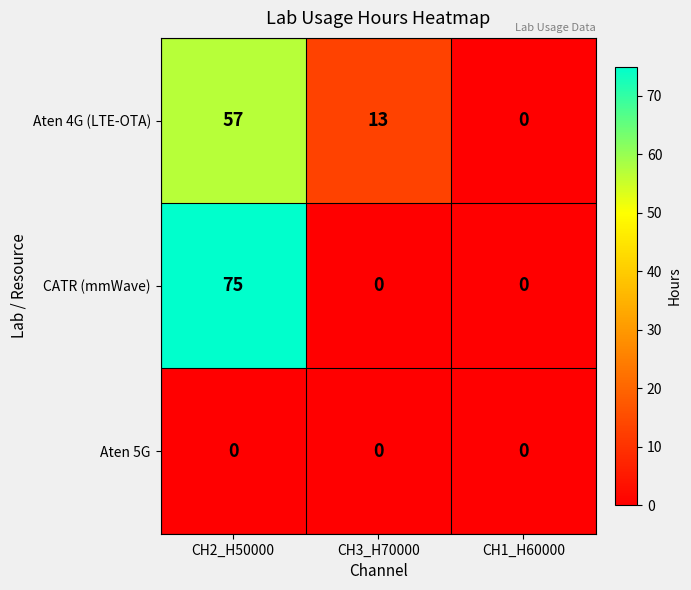

Reading left to right, transcribe all the data shown in this chart.

Aten 4G (LTE-OTA): 57	13	0
CATR (mmWave): 75	0	0
Aten 5G: 0	0	0